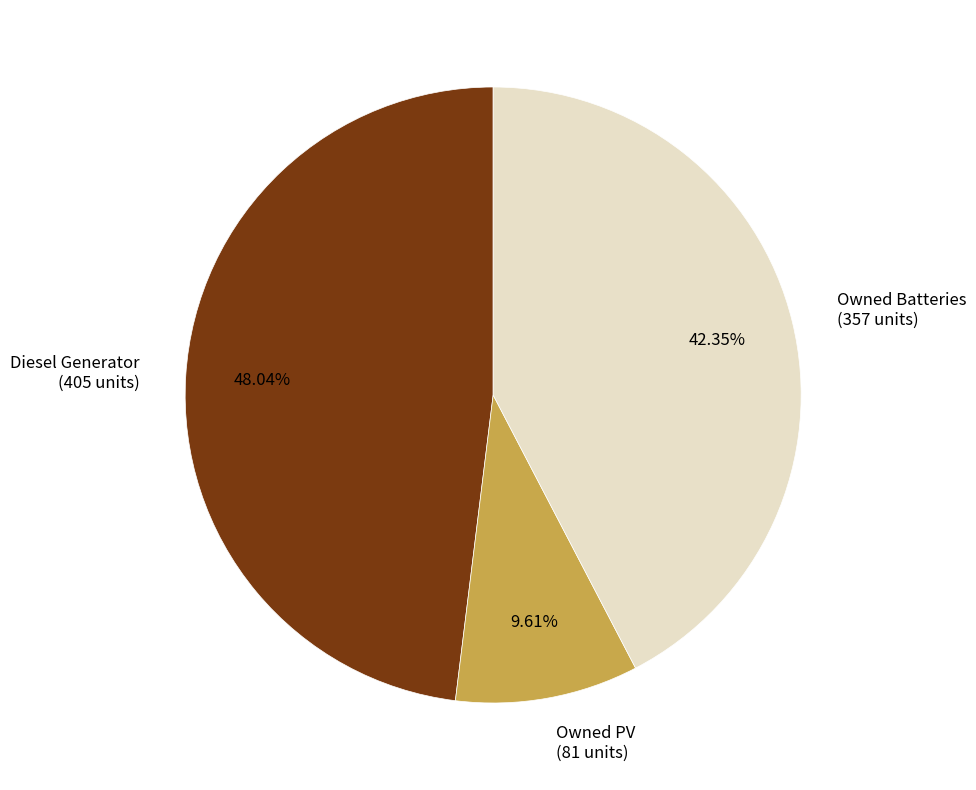

Rank the categories by value from highest to lowest.

Diesel Generator, Owned Batteries, Owned PV